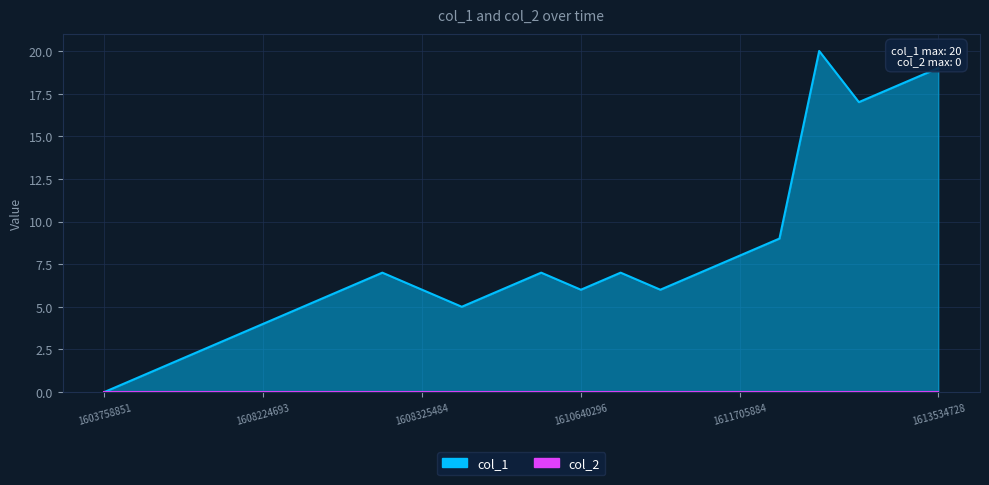

How many lines are shown in the chart?

1